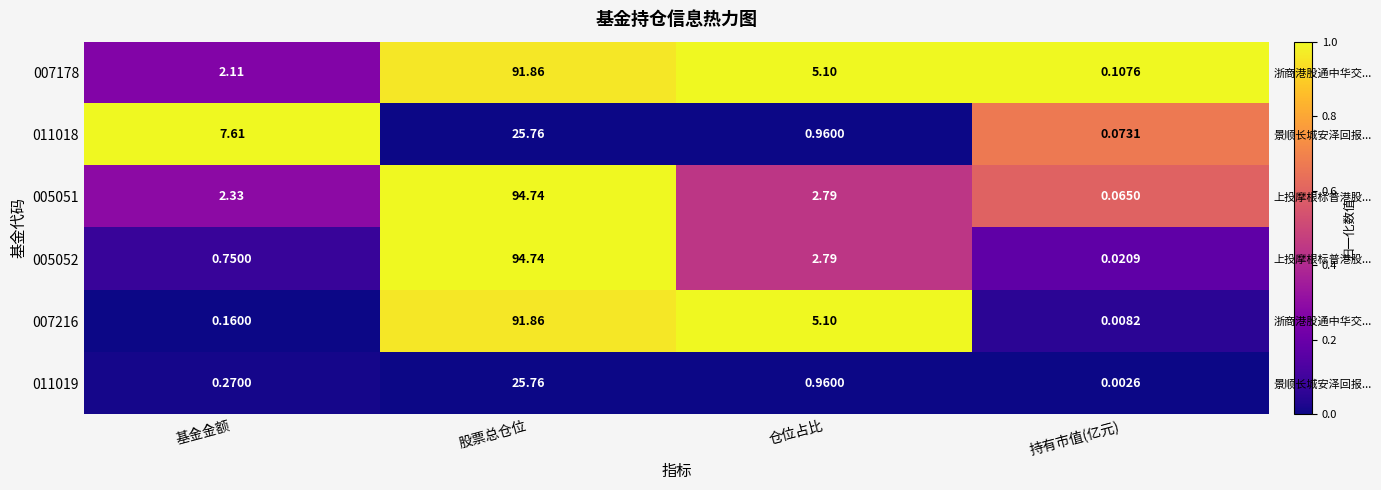

At which category is the sum across all series the highest?

股票总仓位